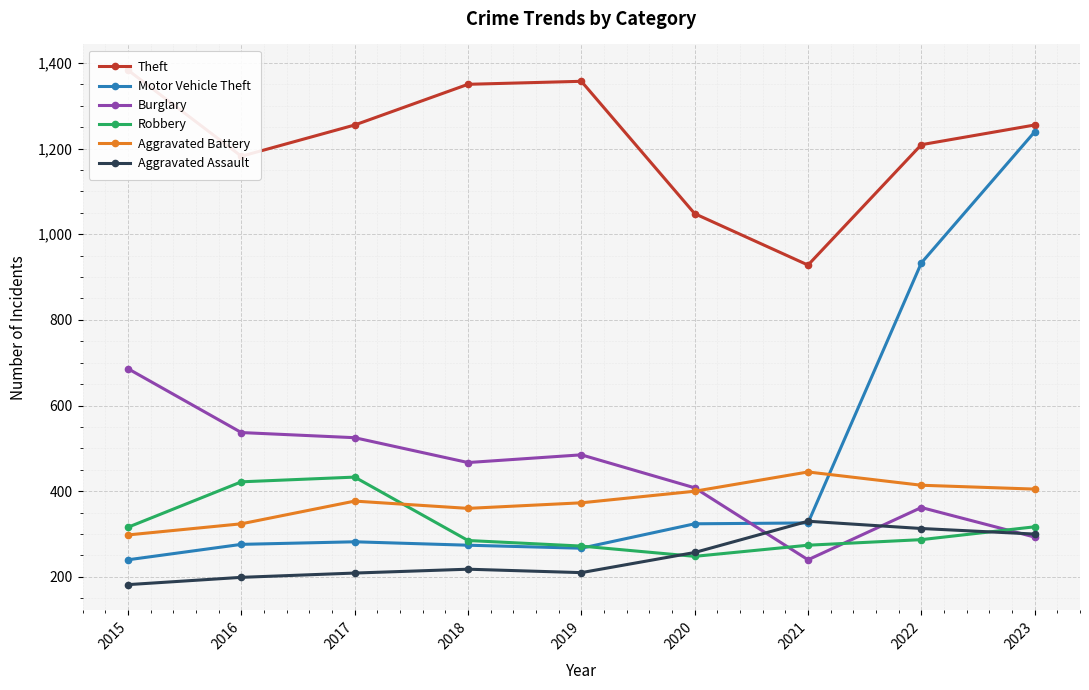

What is the approximate value of Motor Vehicle Theft at 2023?

1239